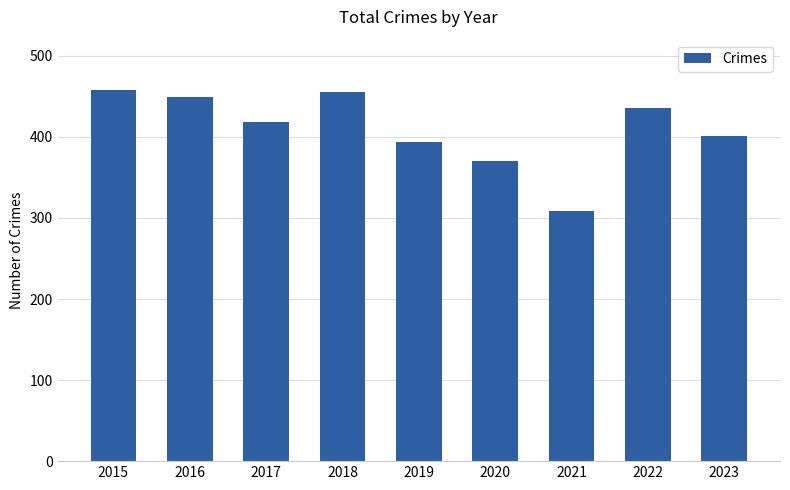

What is the change in value from 2018 to 2019?

-61